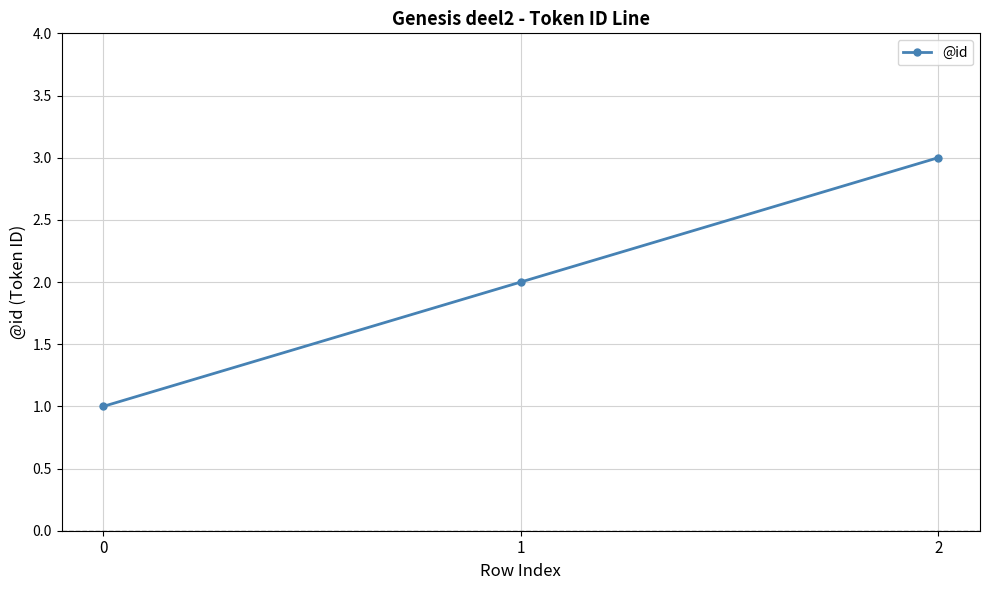

List the labels in order of value, smallest first.

0, 1, 2